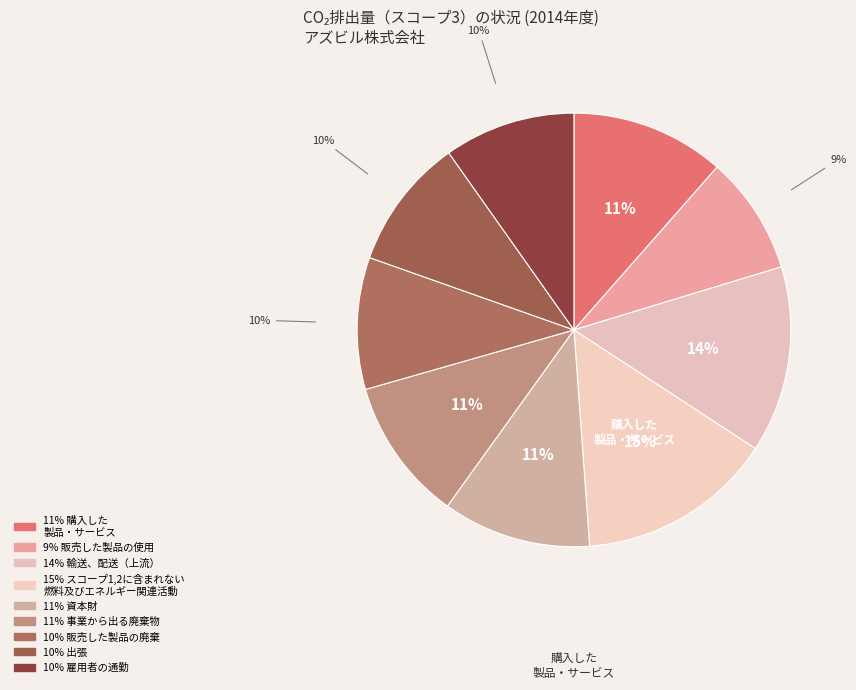

How many slices are in this pie chart?

9